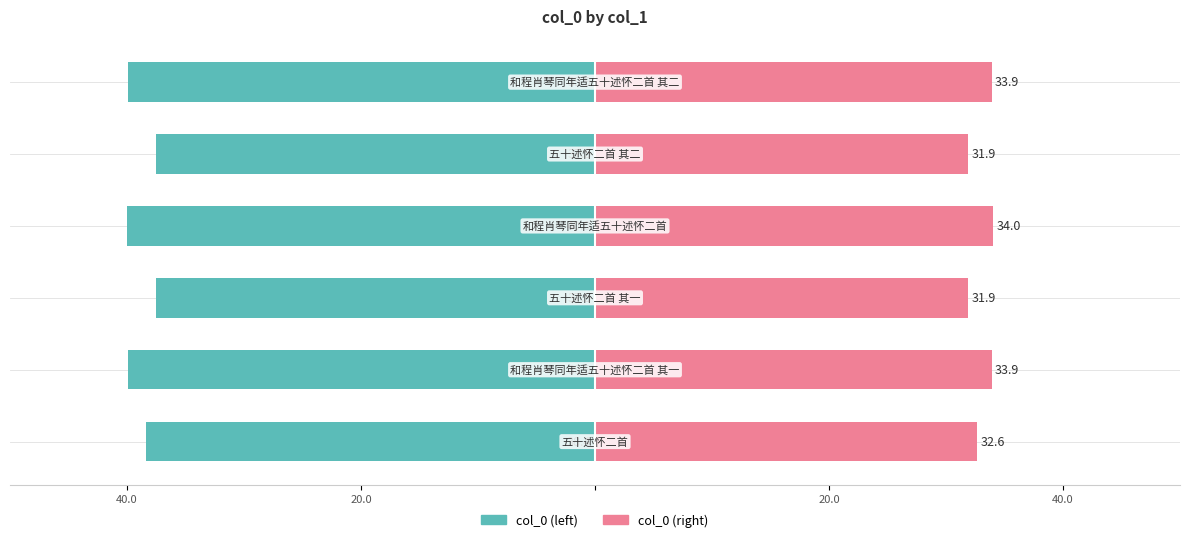

What is the approximate value of col_0 (left) at 20.0?

-39.9